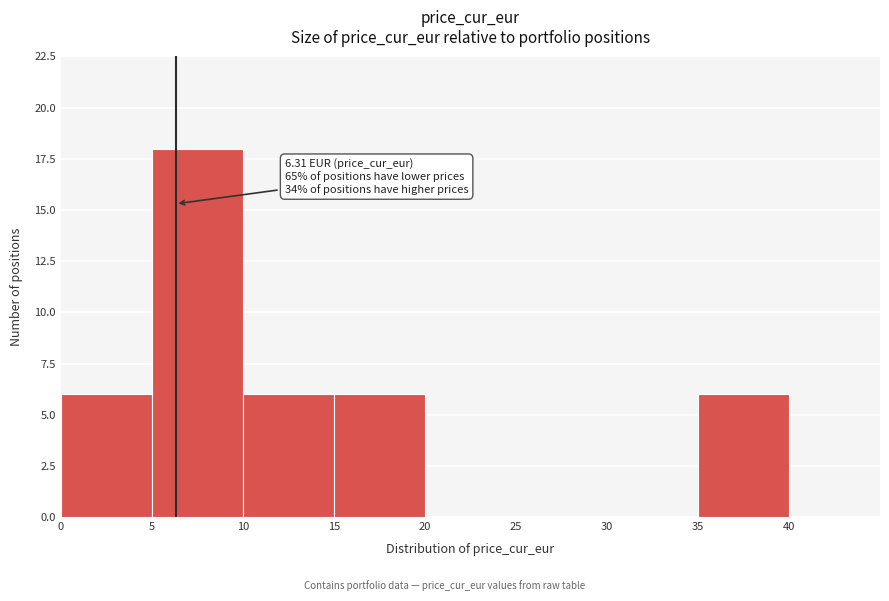

Which range on the x-axis has the tallest bar?

5 to 10